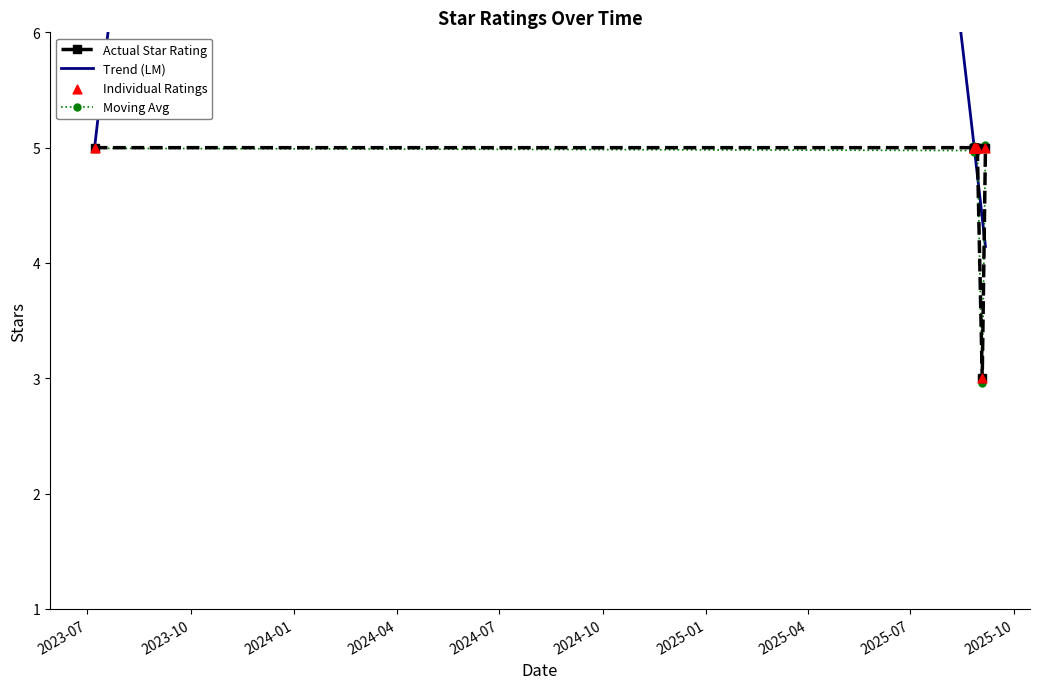

Approximately how many times larger is the value at 2025-08-26 compared to 2025-08-28?

1.0